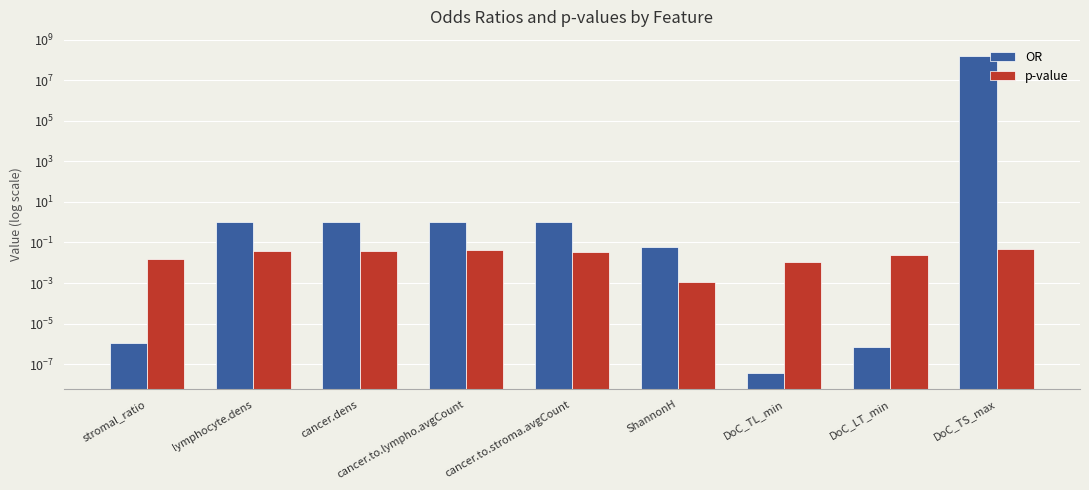

What position from the left is DoC_TS_max?

9